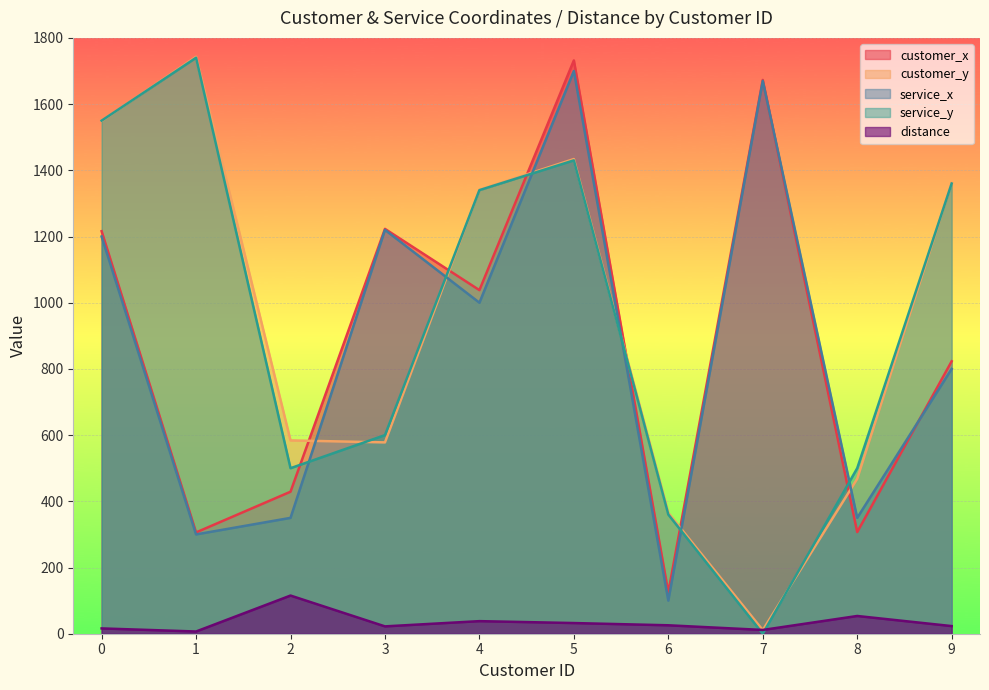

Is it true that service_x equals 78.3 at 8?

False